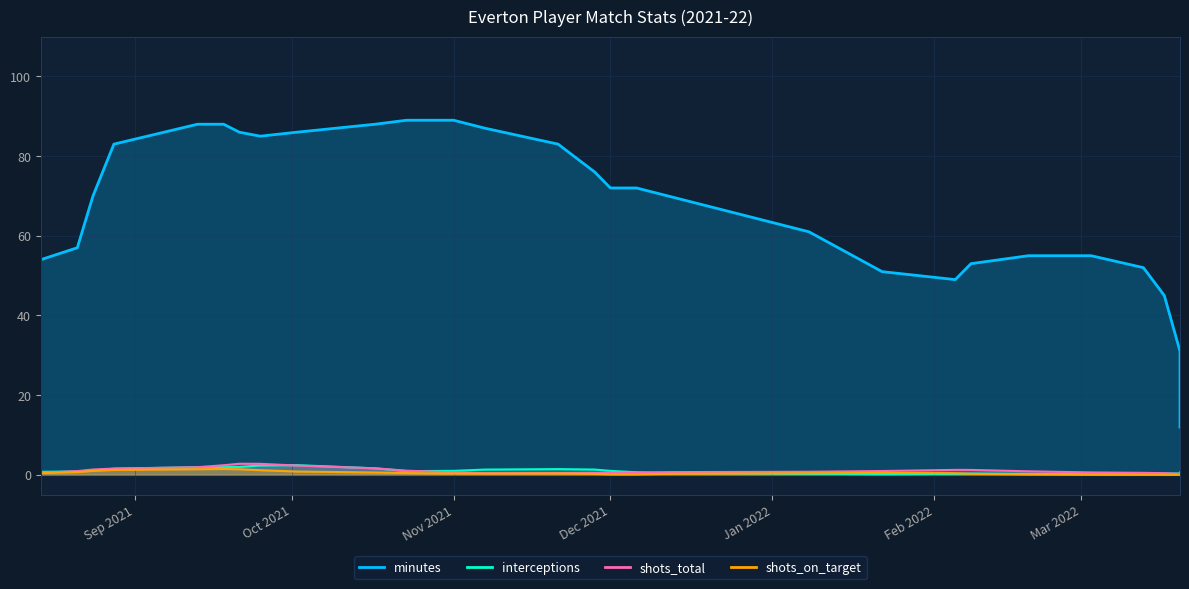

Count the minutes values in the range 55 to 90.

22